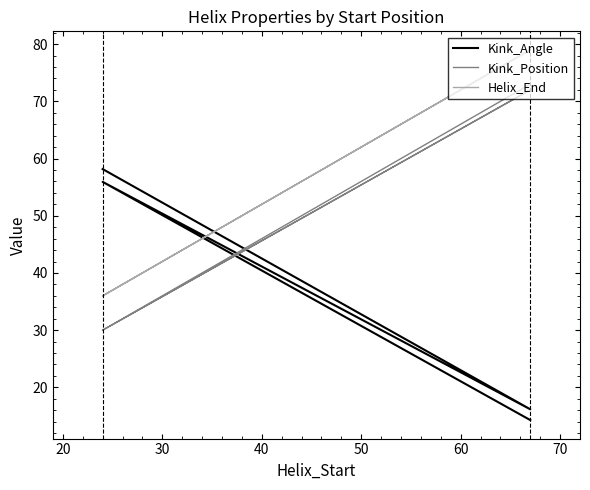

Which series changed the most between 30 and 40?

Kink_Position